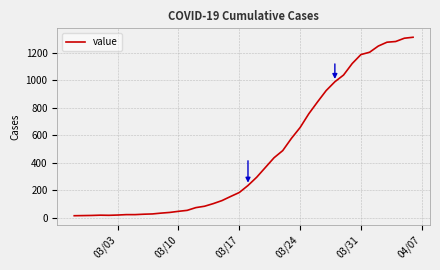

Is it true that the value at 03/17 is 50?

False